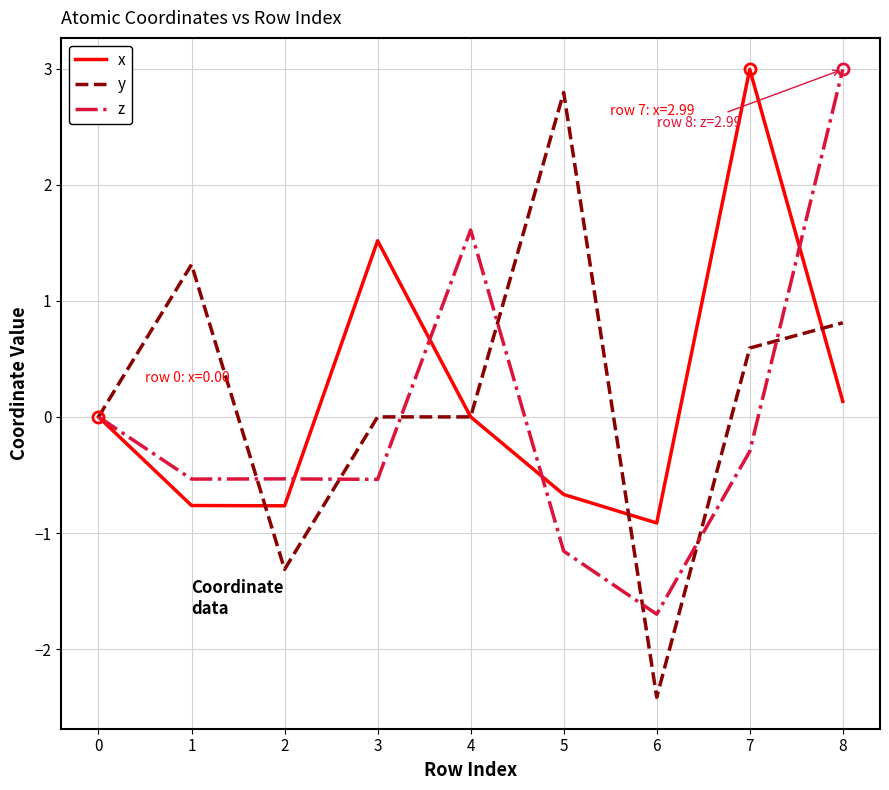

True or false: z has more than 0 interior local peaks.

True